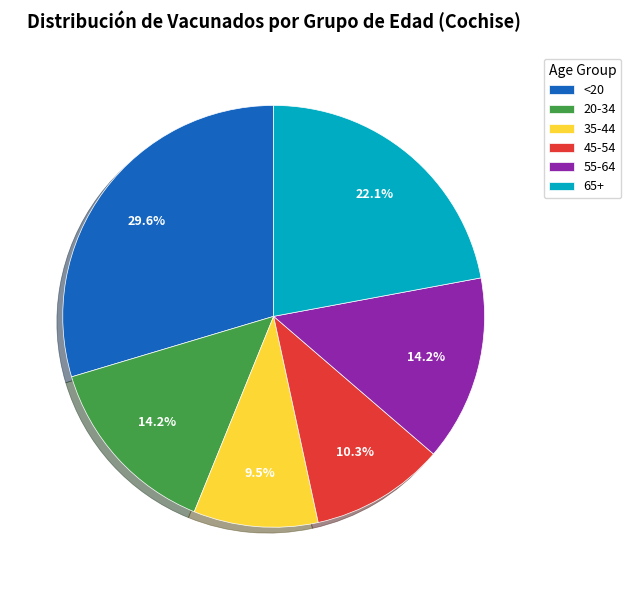

To the nearest percent, what portion does <20 represent?

30%